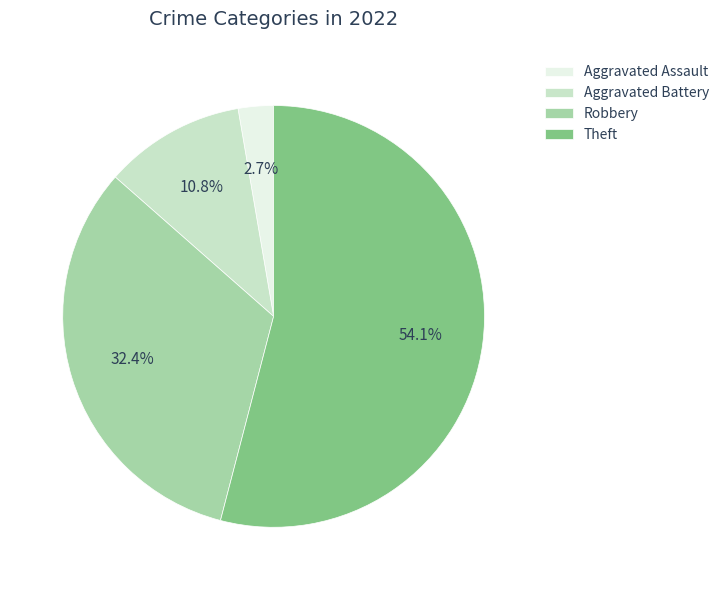

Which slice is the smallest?

Aggravated Assault